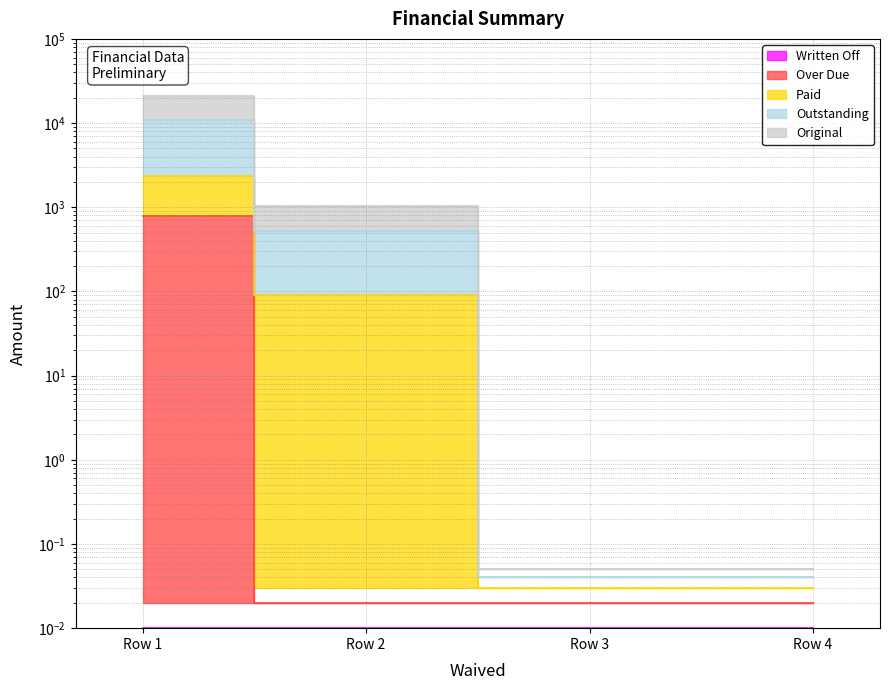

Which series changed the most between Row 2 and Row 3?

Original